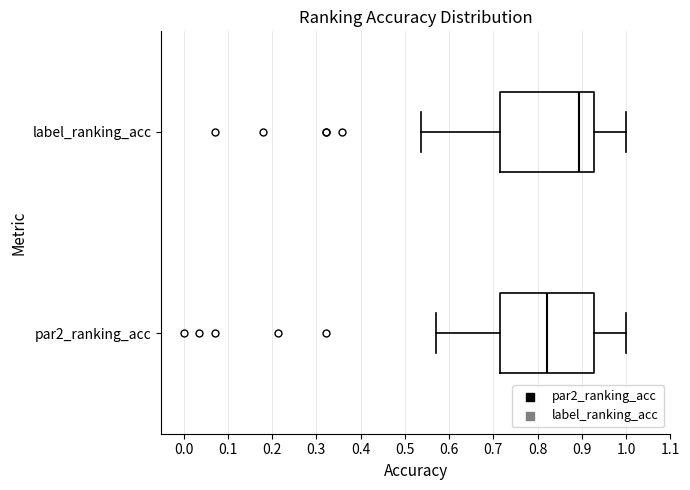

Where does the right whisker of the box for par2_ranking_acc end on the x-axis? The values are not printed on the chart, so give them approximately, as read against the axis.

1.00